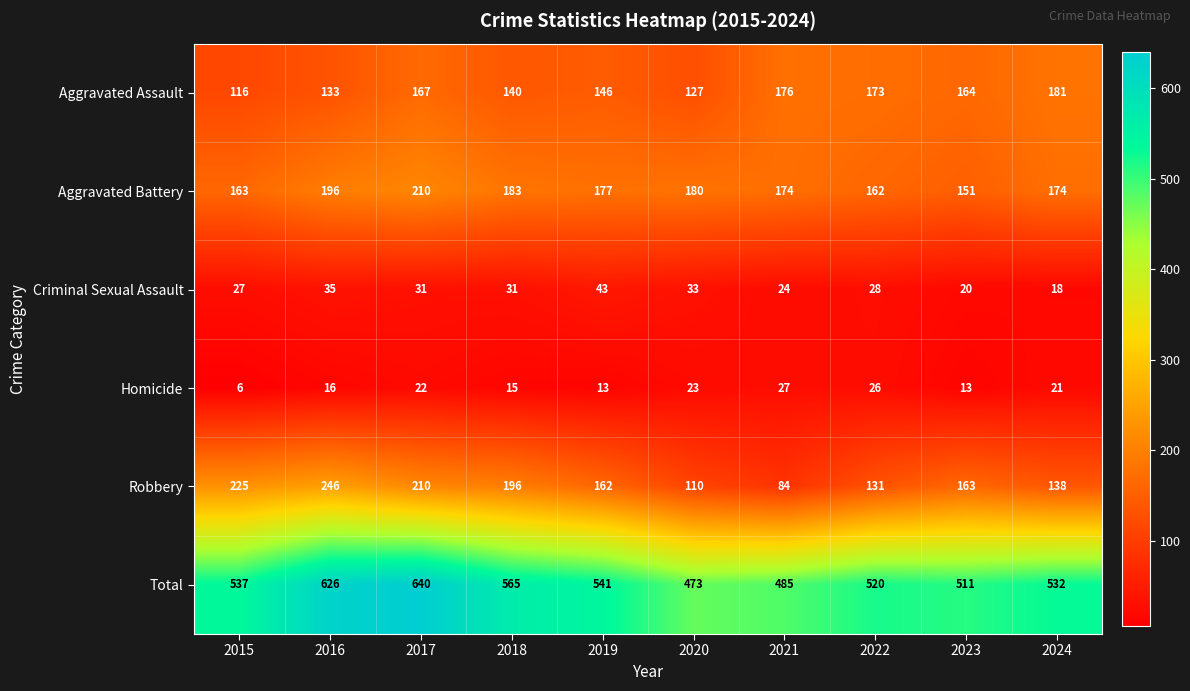

List the series in order of their peak value, highest first.

Total, Robbery, Aggravated Battery, Aggravated Assault, Criminal Sexual Assault, Homicide